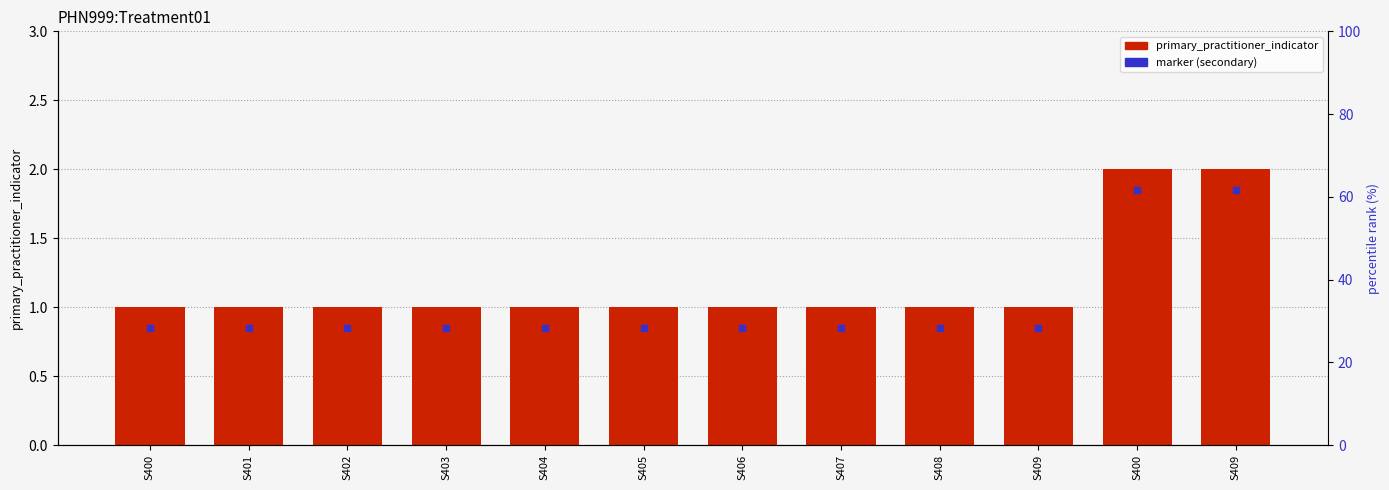

Which has a higher value, S400 or S408?

S400